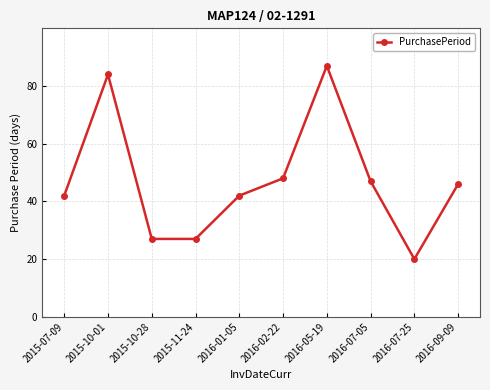

What is the approximate value at 2015-07-09?

42